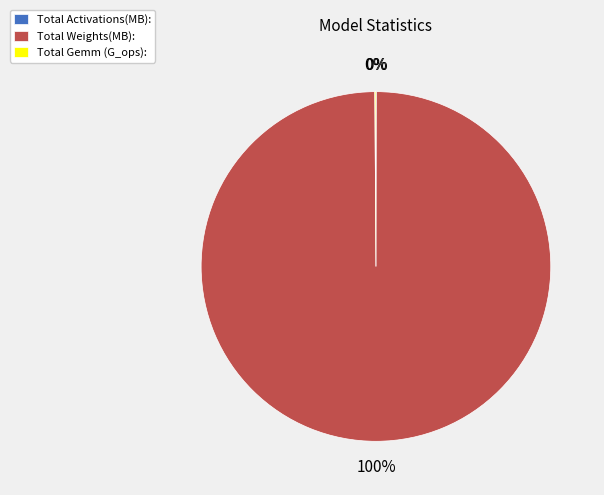

Is there a majority slice in this chart?

Yes